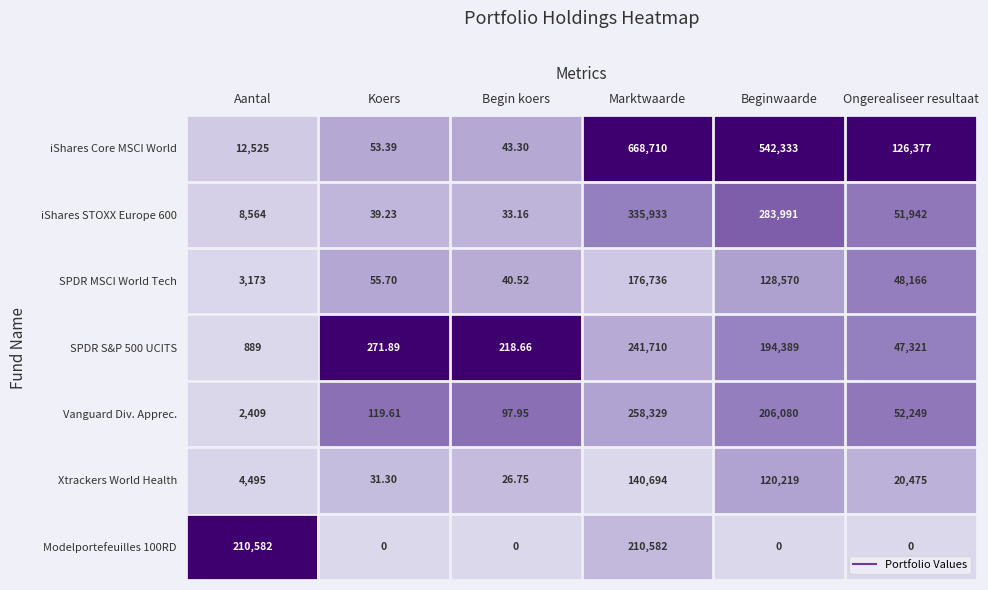

At which label is SPDR MSCI World Tech closest to 88388?

Beginwaarde